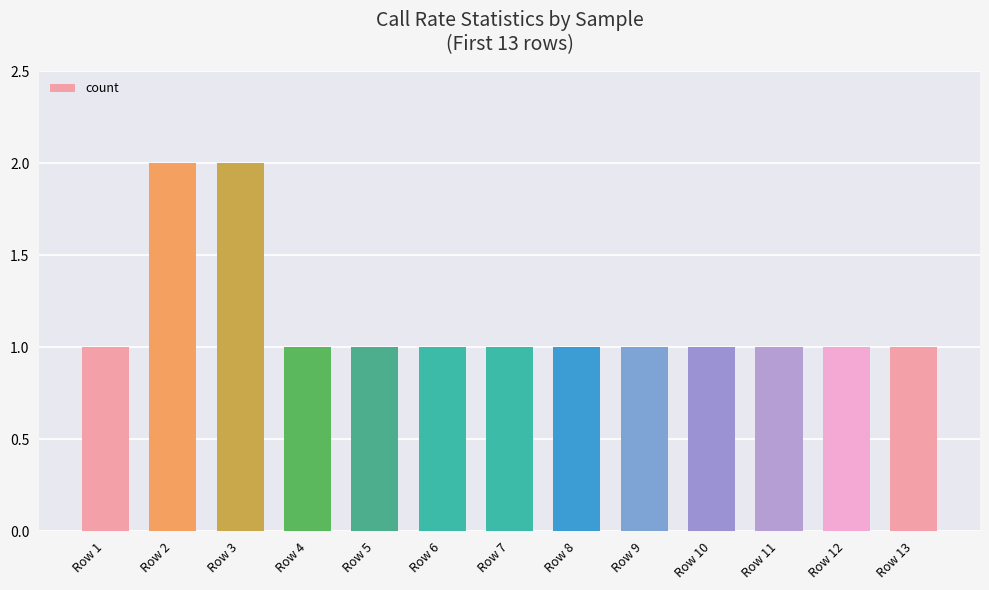

Reading right to left, list all the values displayed in this chart.

Row 13=1	Row 12=1	Row 11=1	Row 10=1	Row 9=1	Row 8=1	Row 7=1	Row 6=1	Row 5=1	Row 4=1	Row 3=2	Row 2=2	Row 1=1